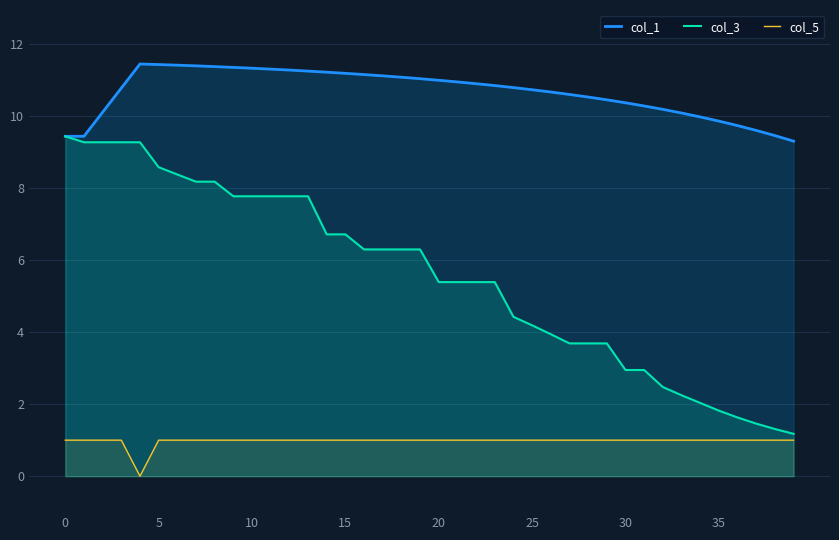

The value of col_5 at 25 is 1.0. True or false?

True